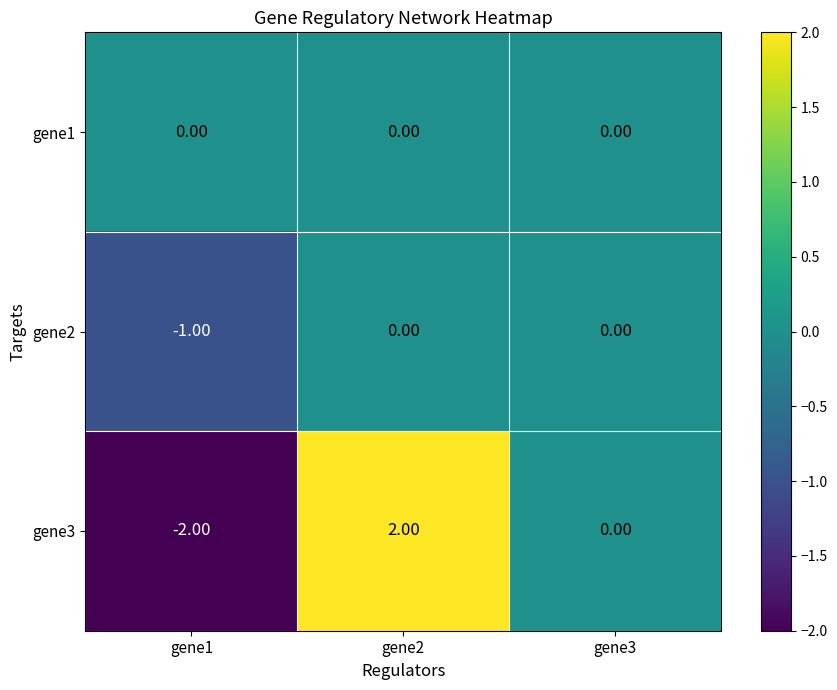

How many categories are shown in the chart?

3